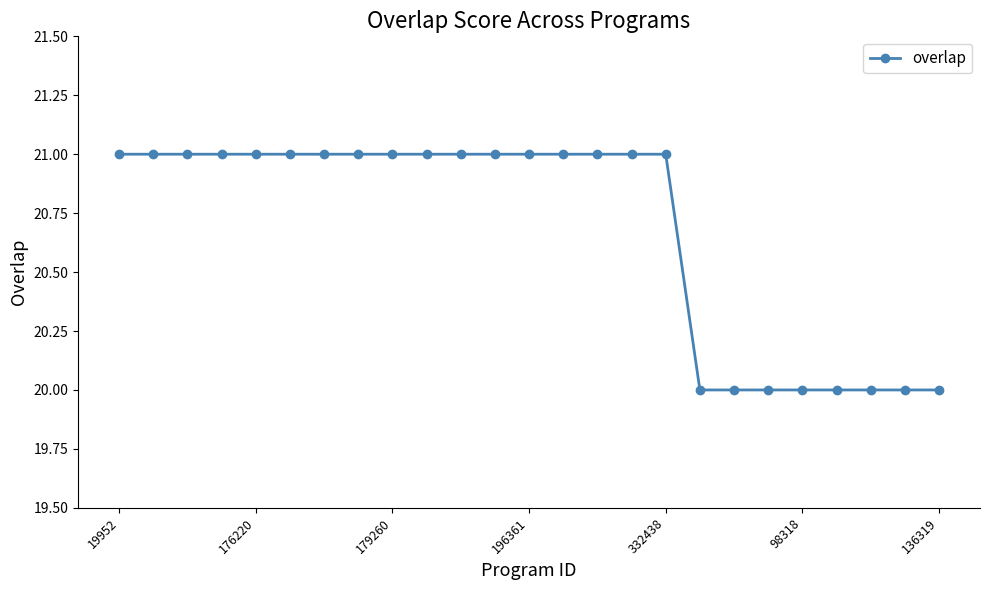

What is the average value?

21